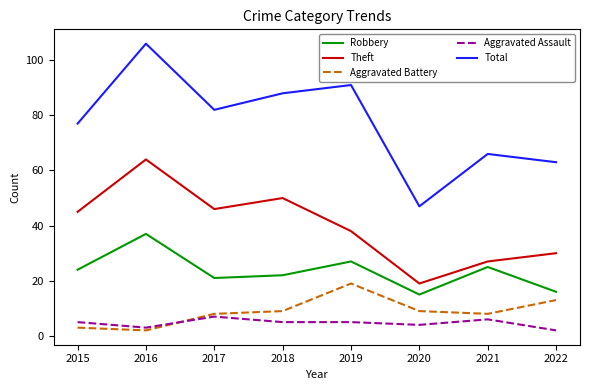

Which series changed the most between 2020 and 2021?

Total